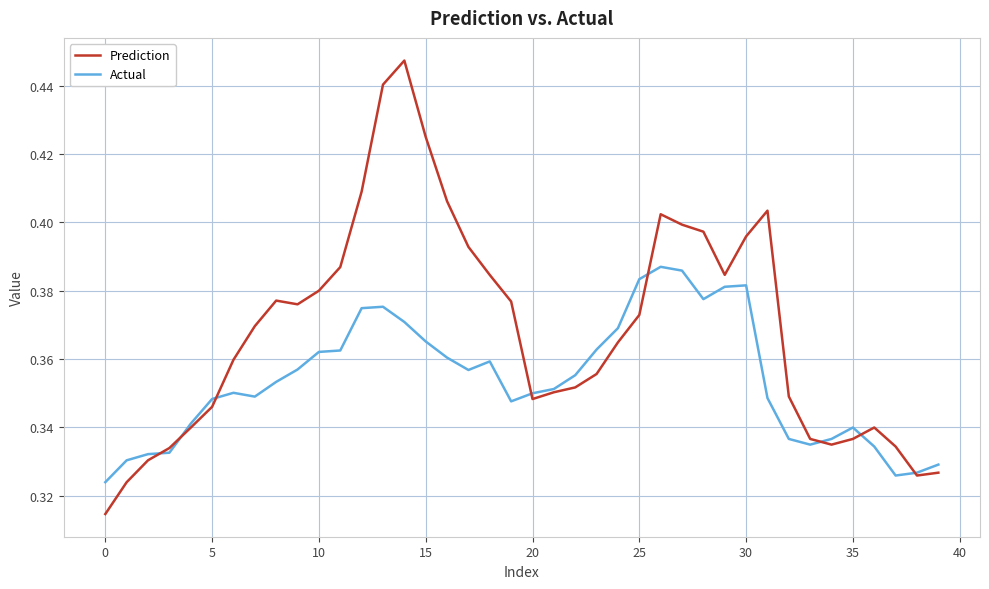

Rank the series by their maximum value, from highest to lowest.

Prediction, Actual